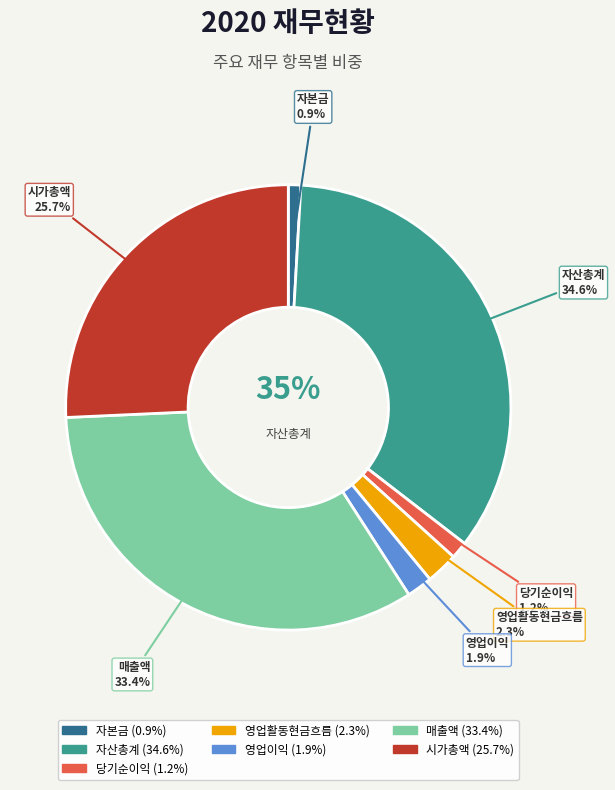

How many slices are in this pie chart?

7